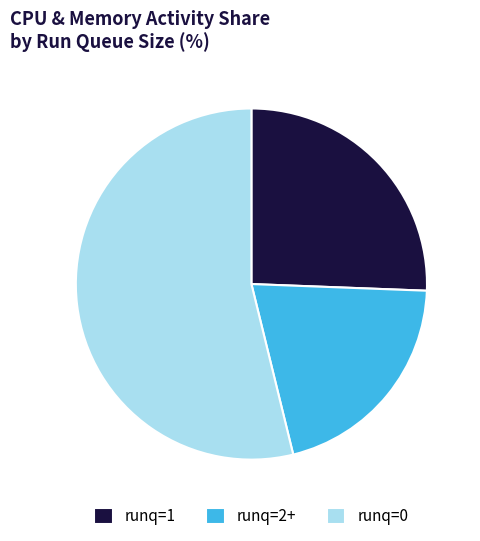

The runq=2+ slice represents 6% of the pie. True or false?

False